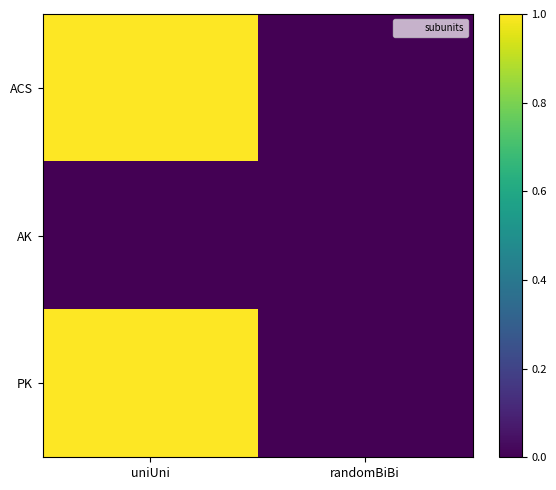

Rank the series by their maximum value, from highest to lowest.

ACS, PK, AK